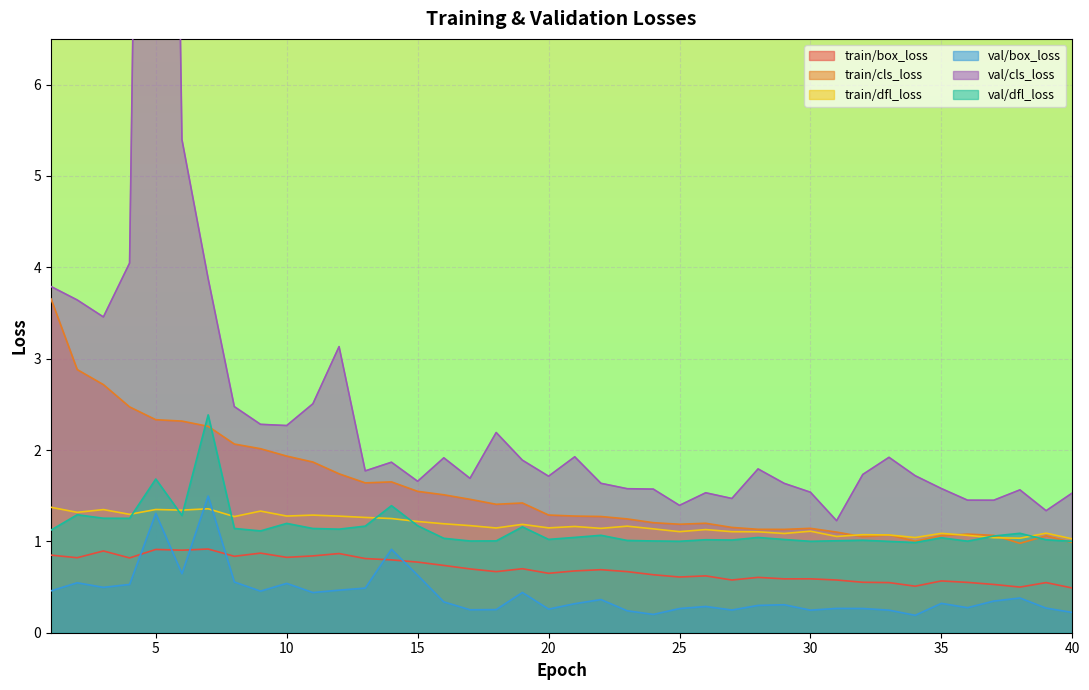

At which label does val/dfl_loss first exceed 1?

1